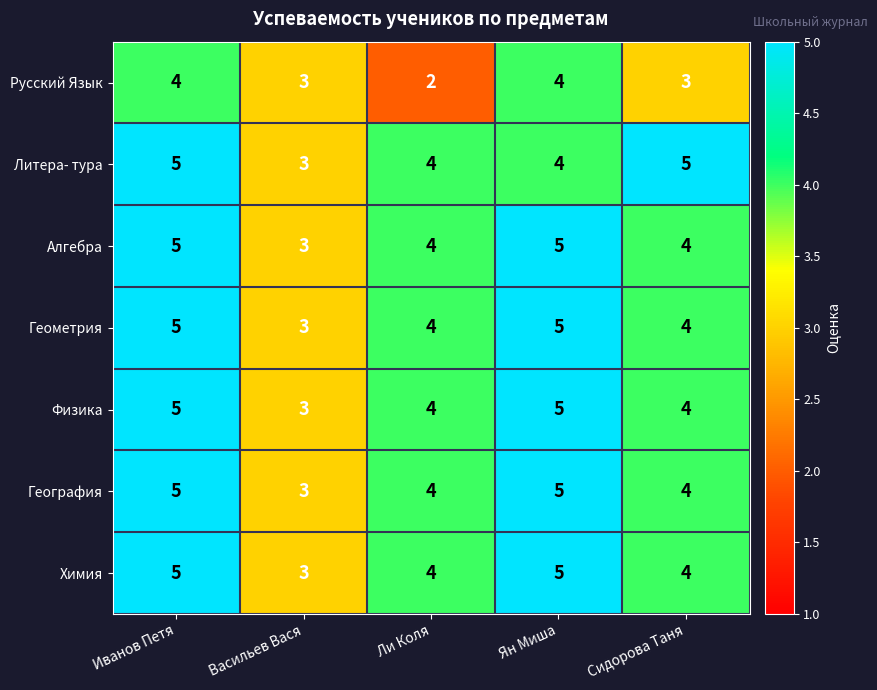

True or false: Физика has a value of 3 at Васильев Вася.

True